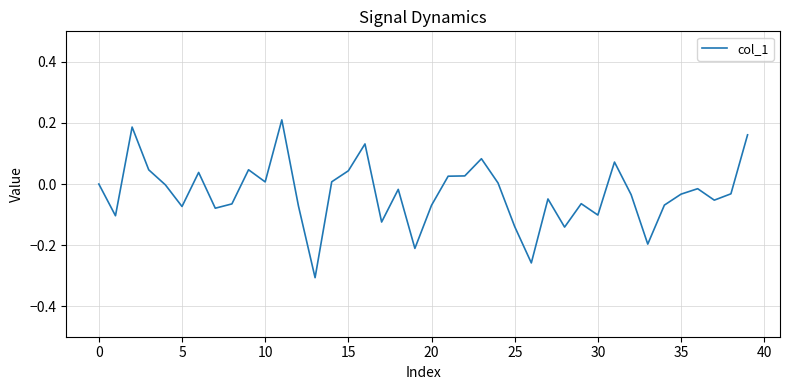

What is the difference between the second highest and second lowest values?

0.4